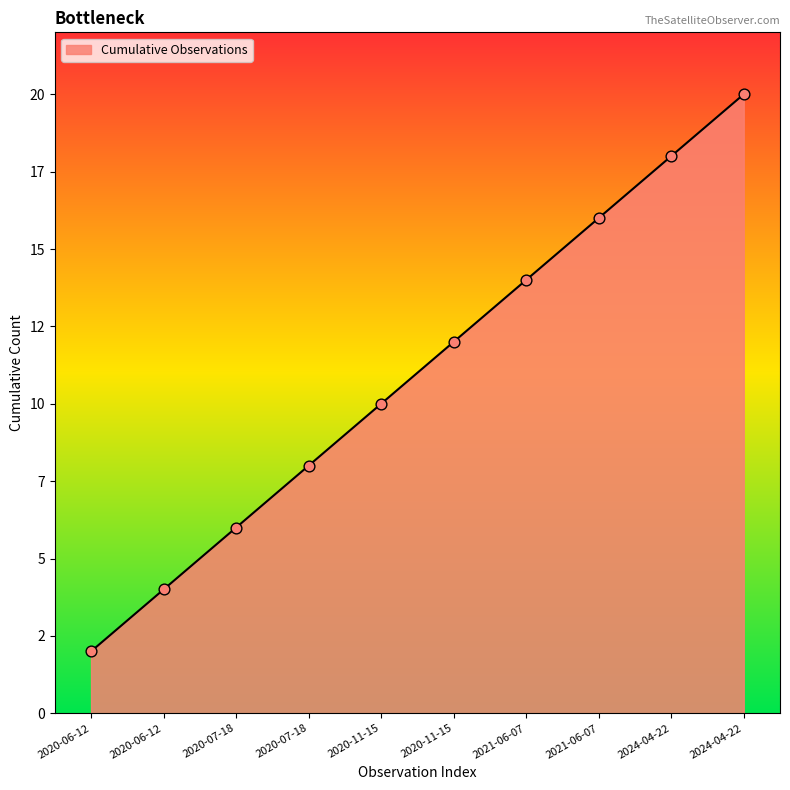

Is this an area chart (filled region under the line)?

Yes